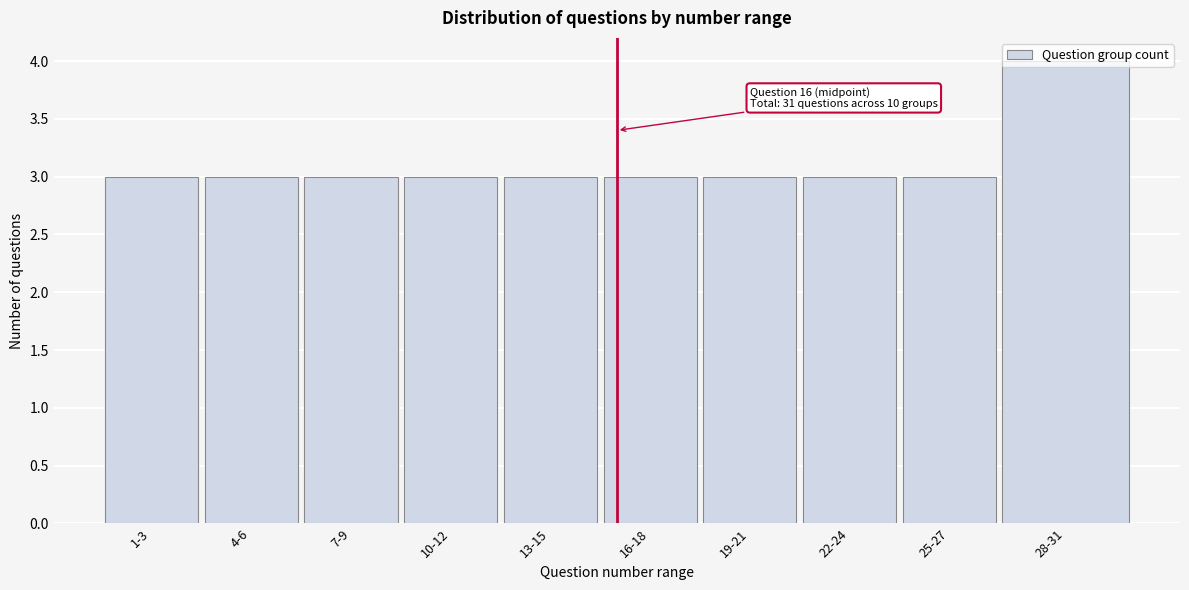

What is the value of the 5th bar from the left?

3